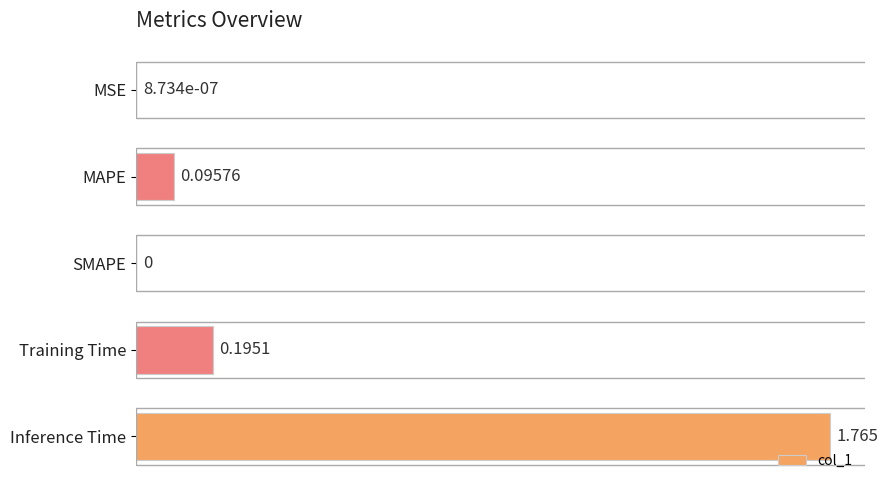

What is the average value?

0.4